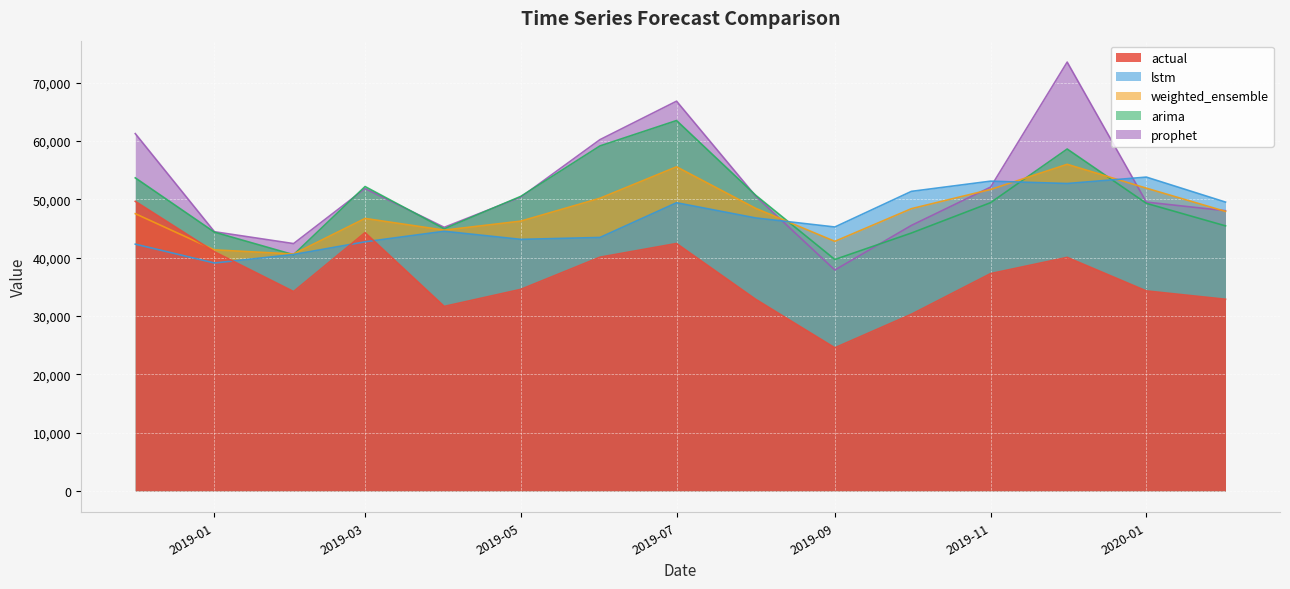

In weighted_ensemble, how many points are higher than both neighbors (excluding endpoints)?

3